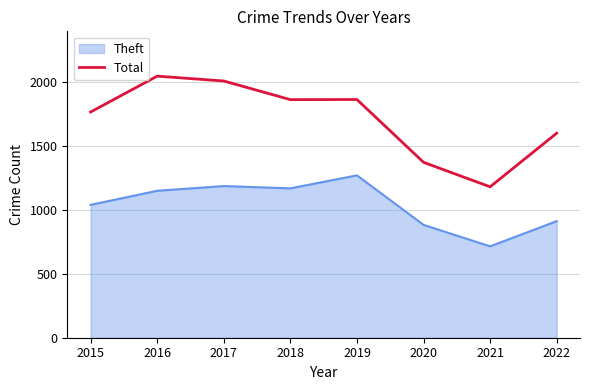

List the series in order of their overall mean, lowest first.

Theft, Total